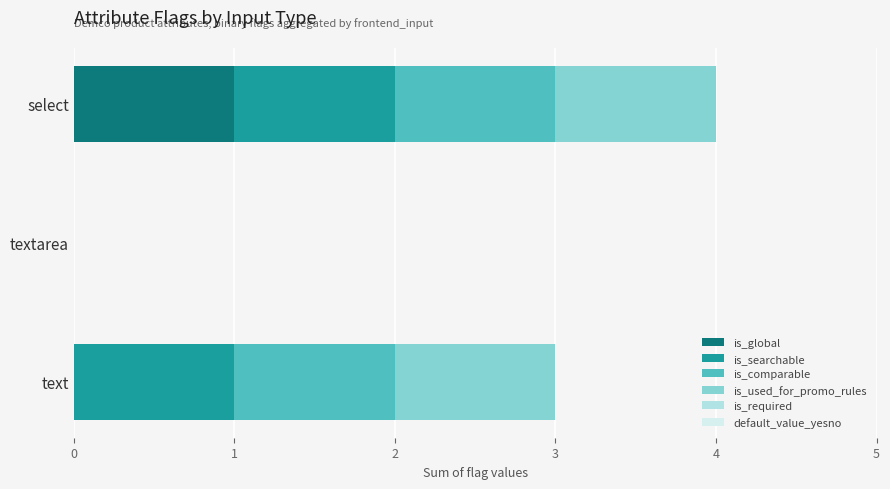

How many categories are shown in the chart?

3